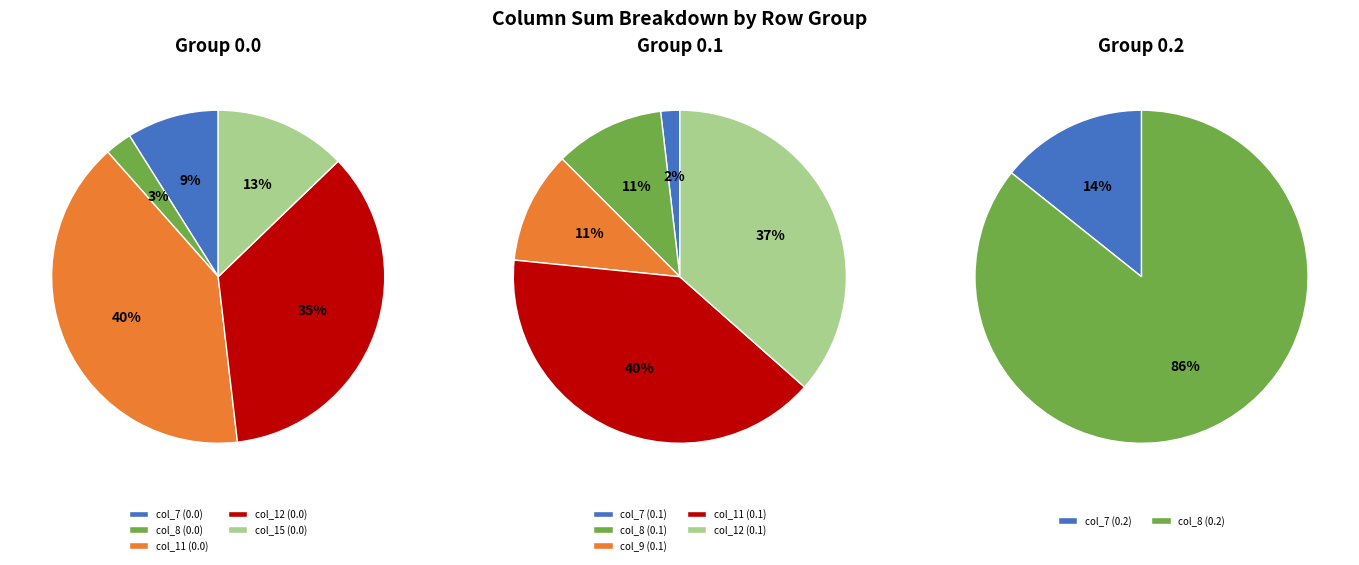

To the nearest percent, what portion does Row 0.0 represent?

13%